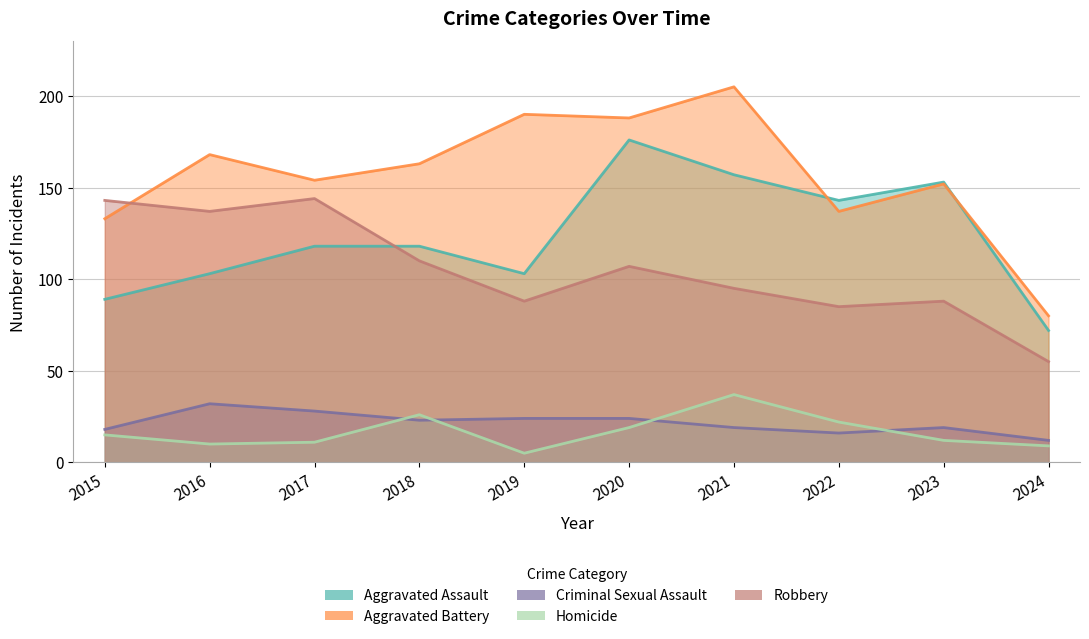

What is the total value across all series at 2018?

440